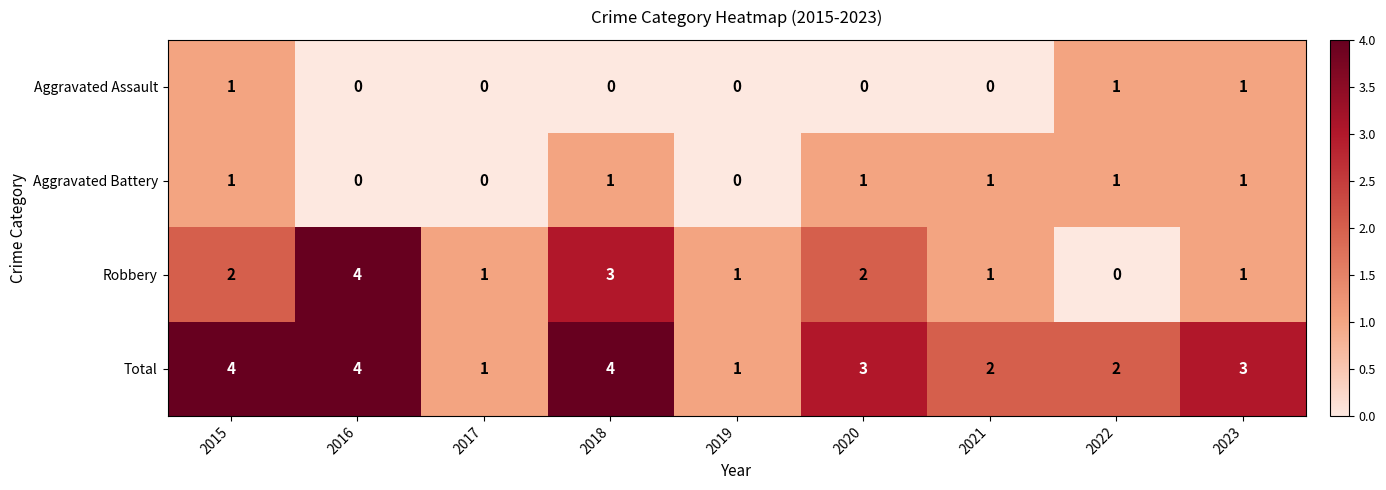

Count the number of data series in this chart.

4